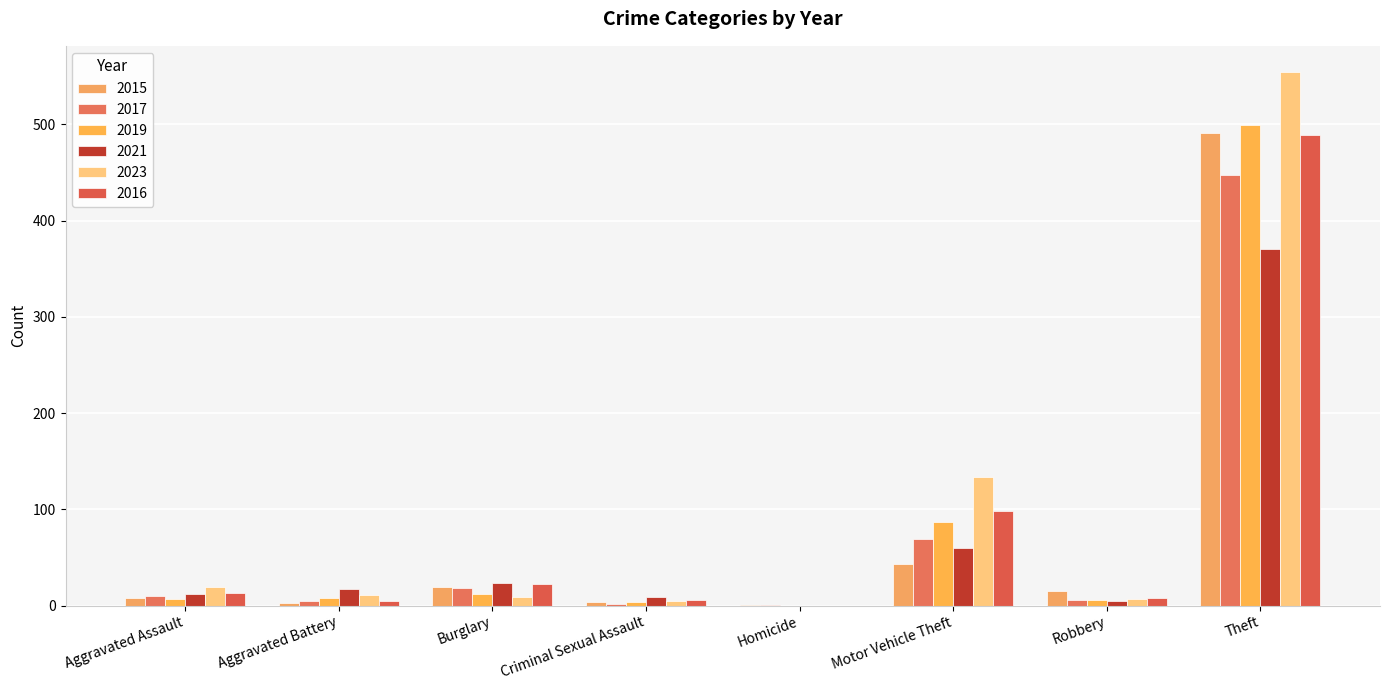

Which series has the largest range (max minus min)?

2023